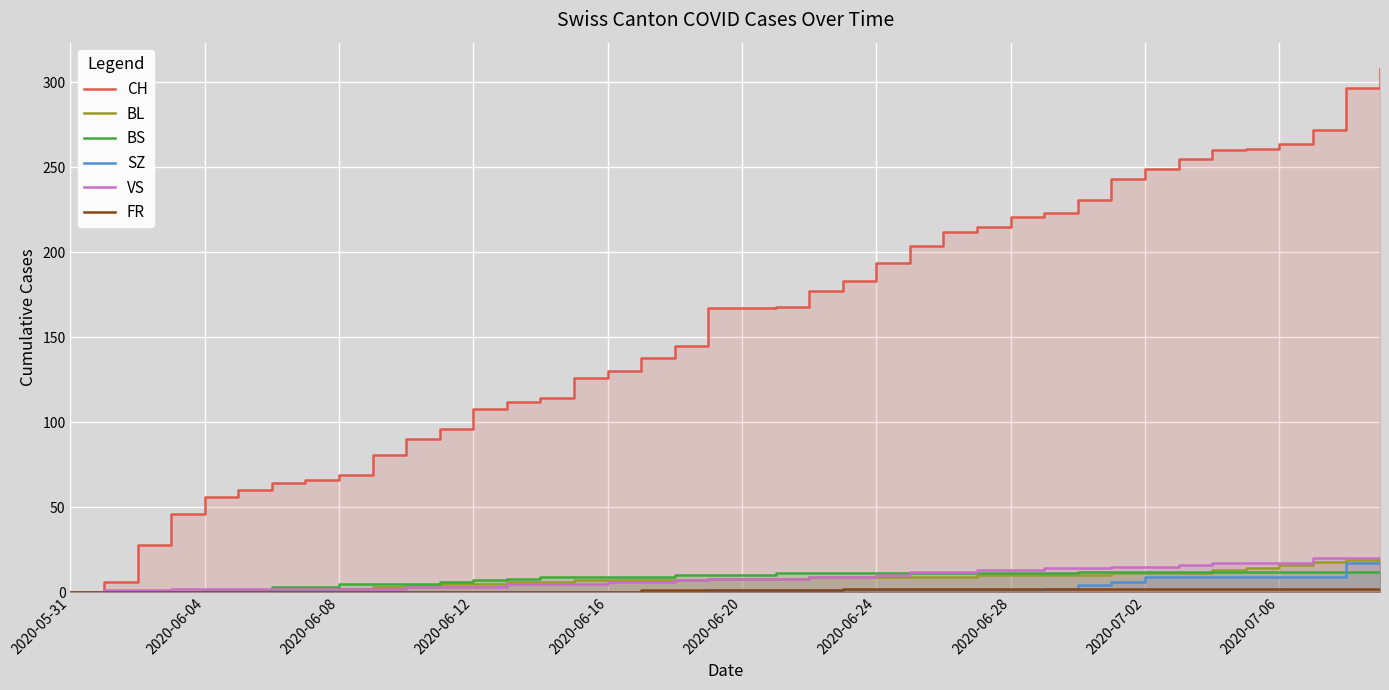

What are all the series names shown in the legend?

CH, BL, BS, SZ, VS, FR